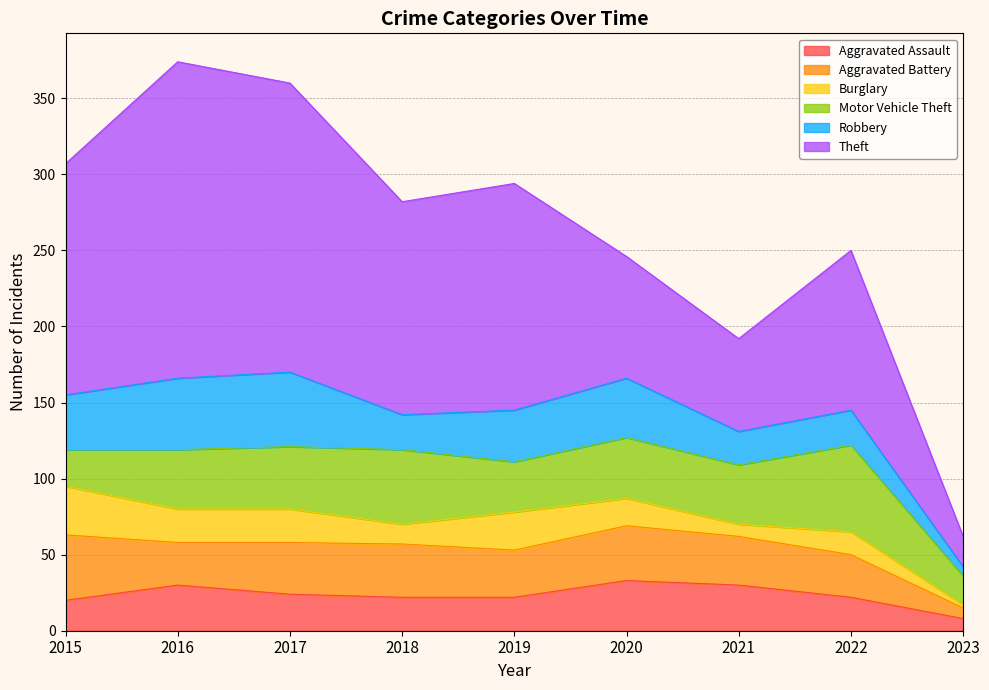

What is the sum of all Motor Vehicle Theft values?

341